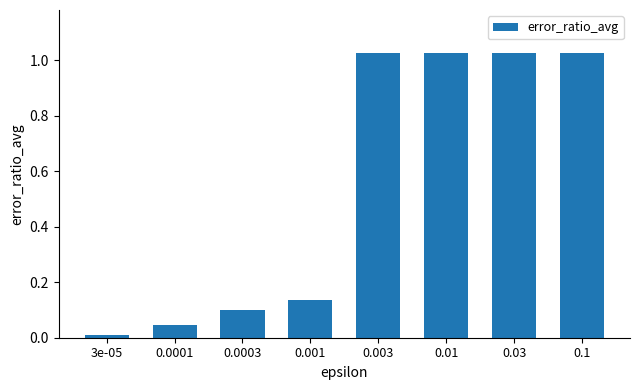

Are the bars horizontal?

No